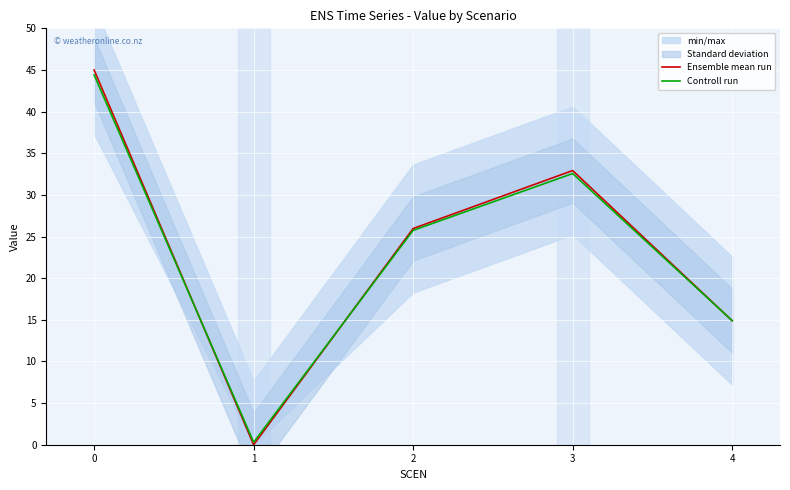

What are all the series names shown in the legend?

Ensemble mean run, Controll run